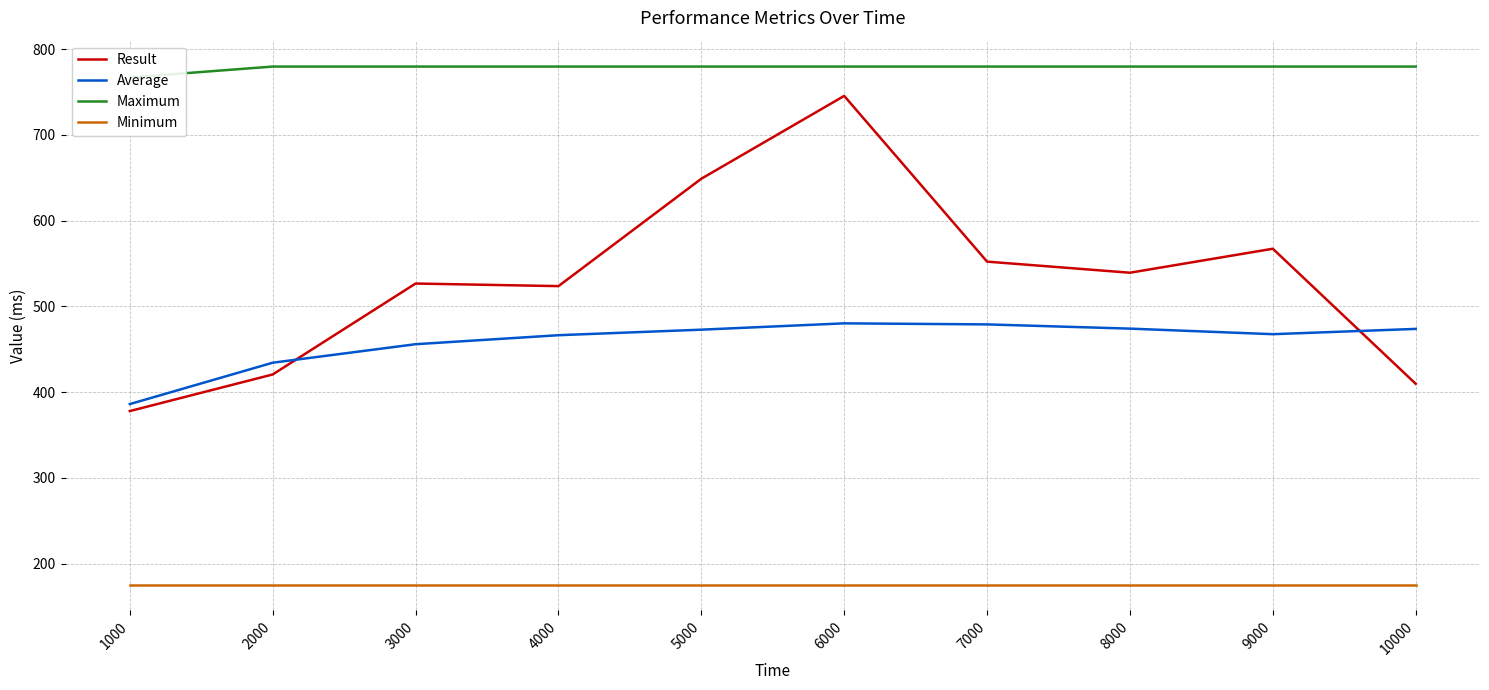

The Result series shows 526.7 at 3000. True or false?

True